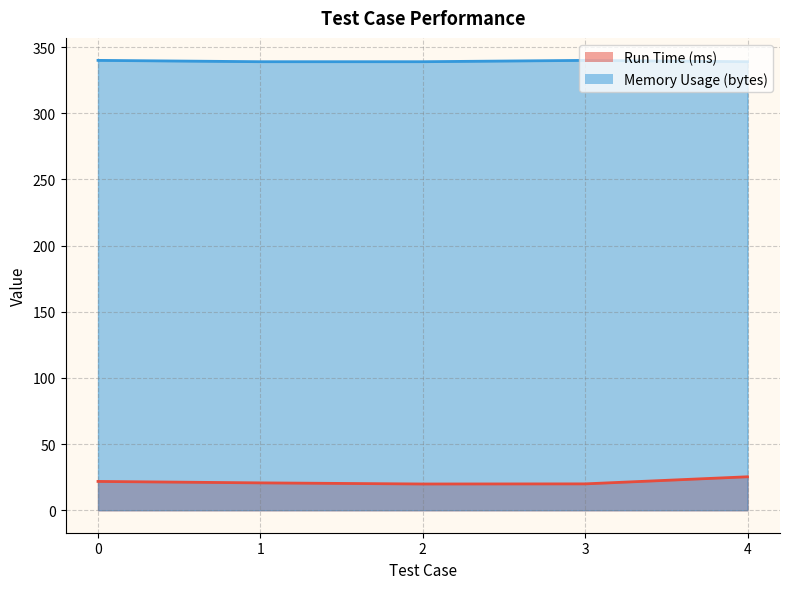

How many lines are shown in the chart?

2